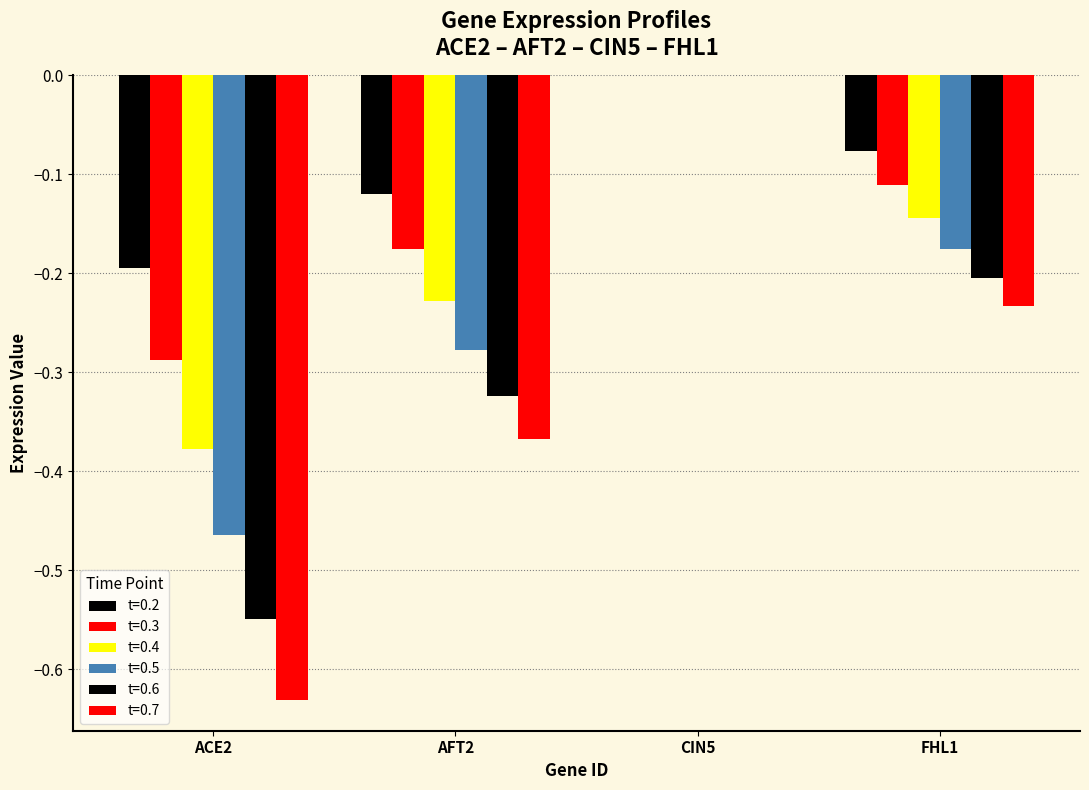

How many distinct data groups are displayed?

6